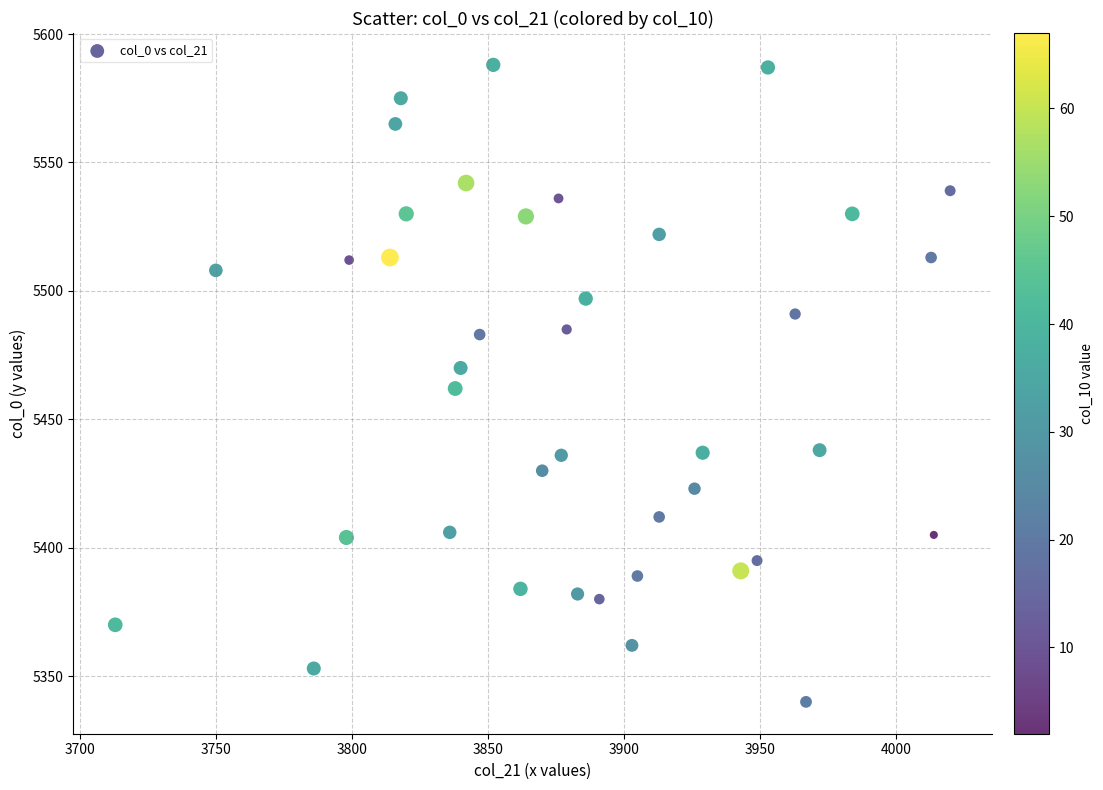

What is the range of Y values (max minus min)?

248